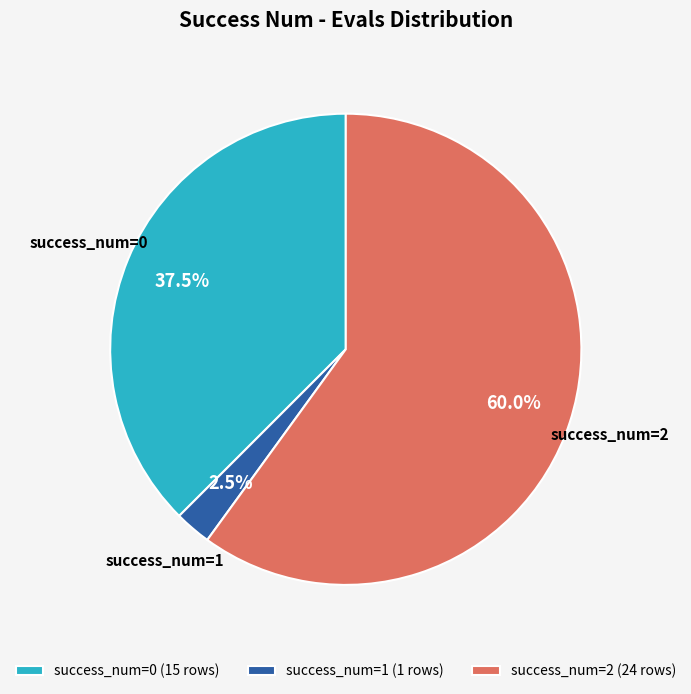

To the nearest percent, what is the average slice percentage?

33%